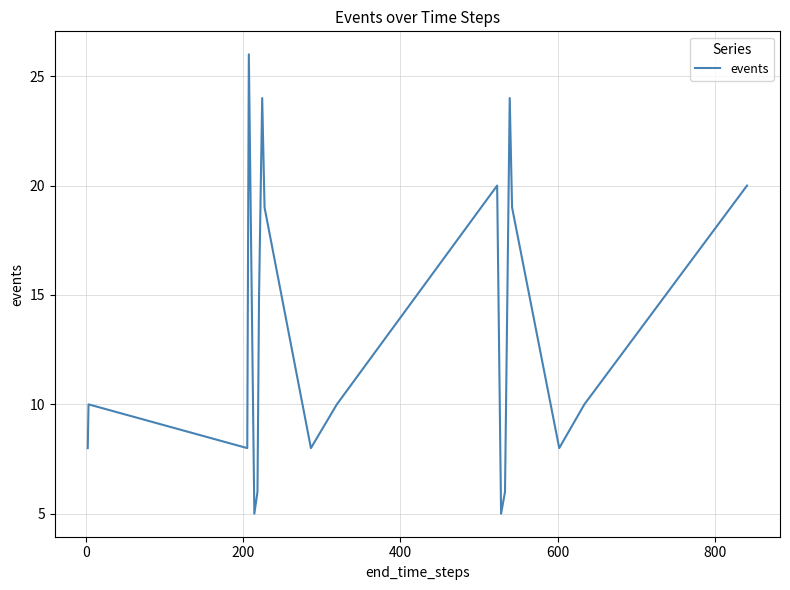

Does the chart have visible grid lines?

Yes